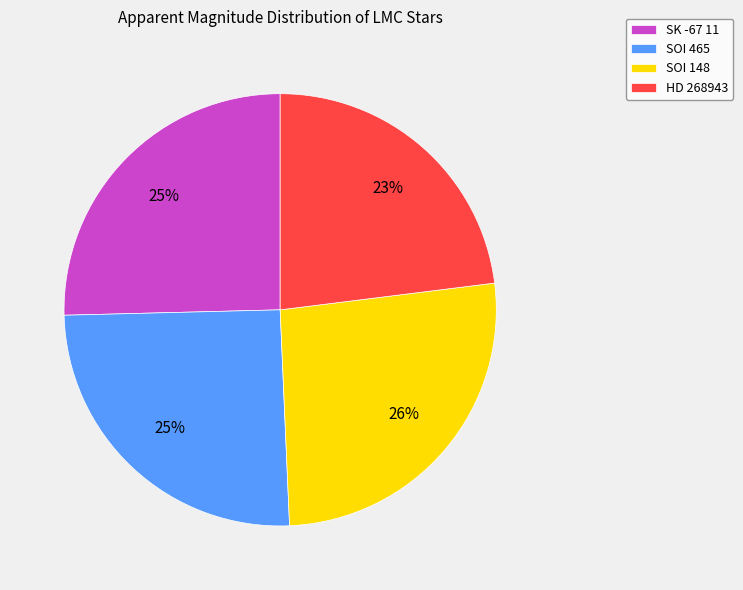

To the nearest percent, what is the difference between the largest and smallest slice percentages?

3%